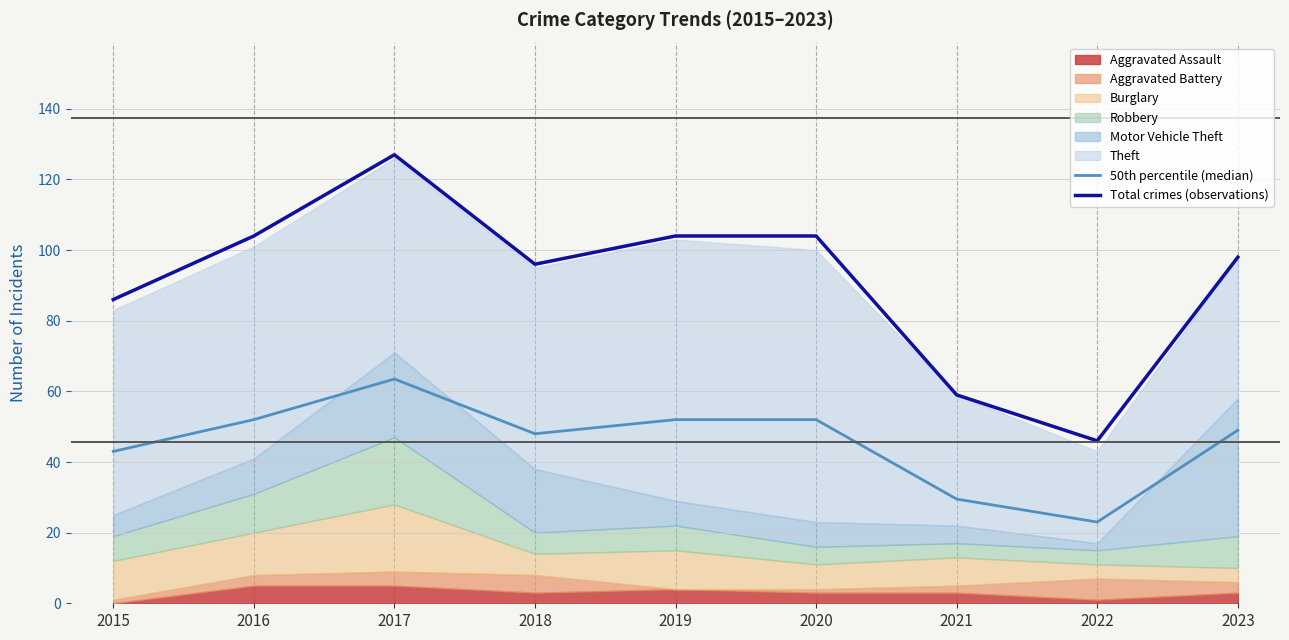

At which category does 50th percentile (median) reach its first local valley?

2018